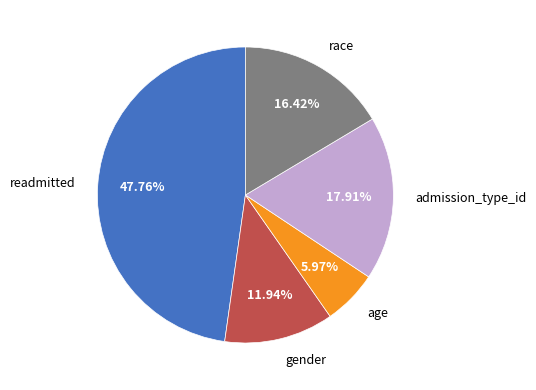

Does readmitted account for over 50% of the chart?

No